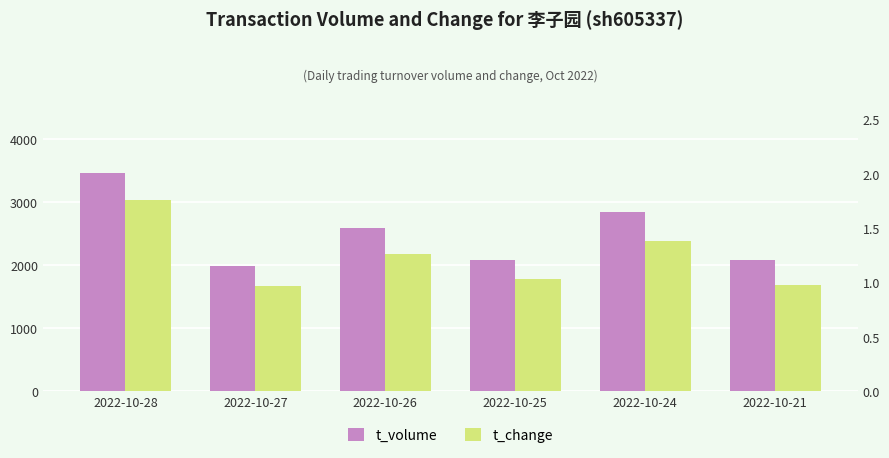

Reading right to left, transcribe all the data shown in this chart.

t_volume: 2022-10-21=2085.0	2022-10-24=2855.0	2022-10-25=2088.0	2022-10-26=2596.0	2022-10-27=1991.0	2022-10-28=3473.0
t_change: 2022-10-21=1.0	2022-10-24=1.4	2022-10-25=1.0	2022-10-26=1.3	2022-10-27=1.0	2022-10-28=1.8